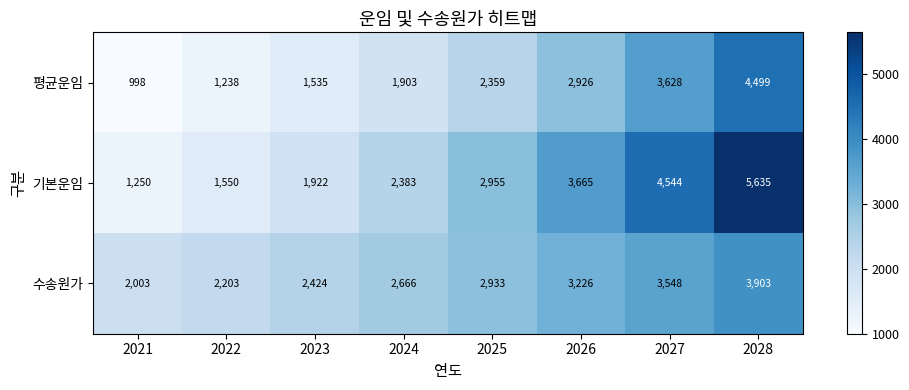

Which series changed the most between 2021 and 2024?

기본운임